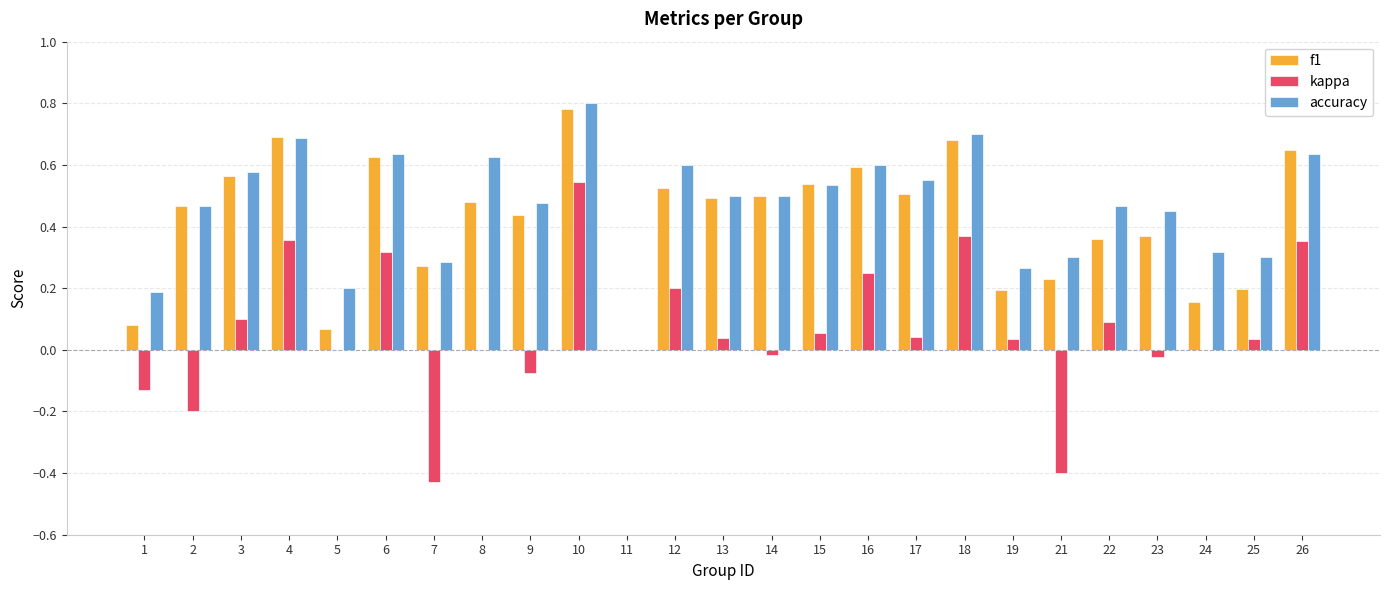

Are the bars horizontal?

No